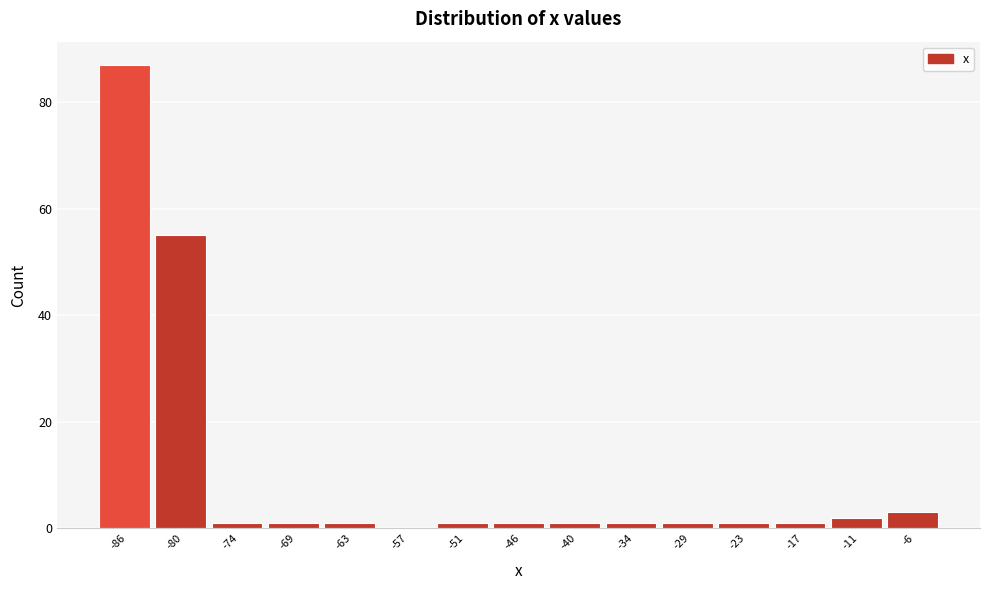

Reading right to left, list all the values displayed in this chart.

-6=3	-11=2	-17=1	-23=1	-29=1	-34=1	-40=1	-46=1	-51=1	-57=0	-63=1	-69=1	-74=1	-80=55	-86=87